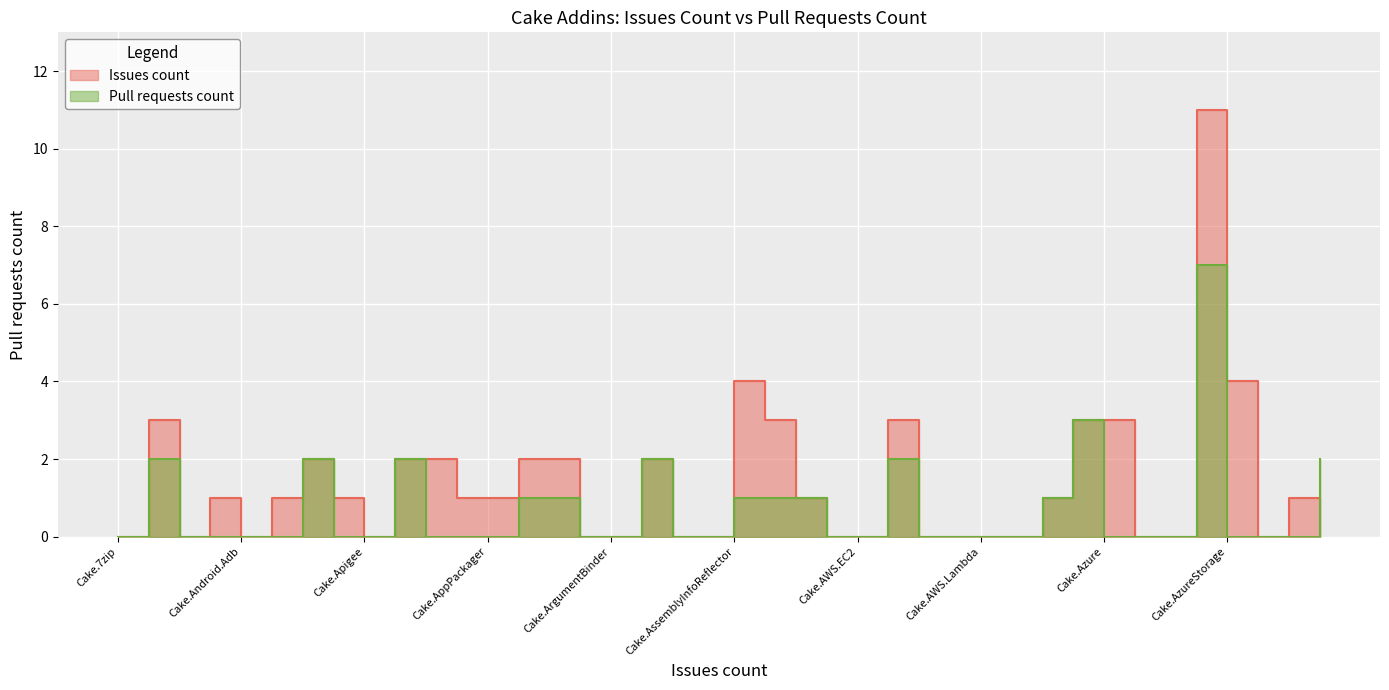

Between Cake.AliaSql and Cake.AzureStorage, which series saw the biggest shift?

Issues count